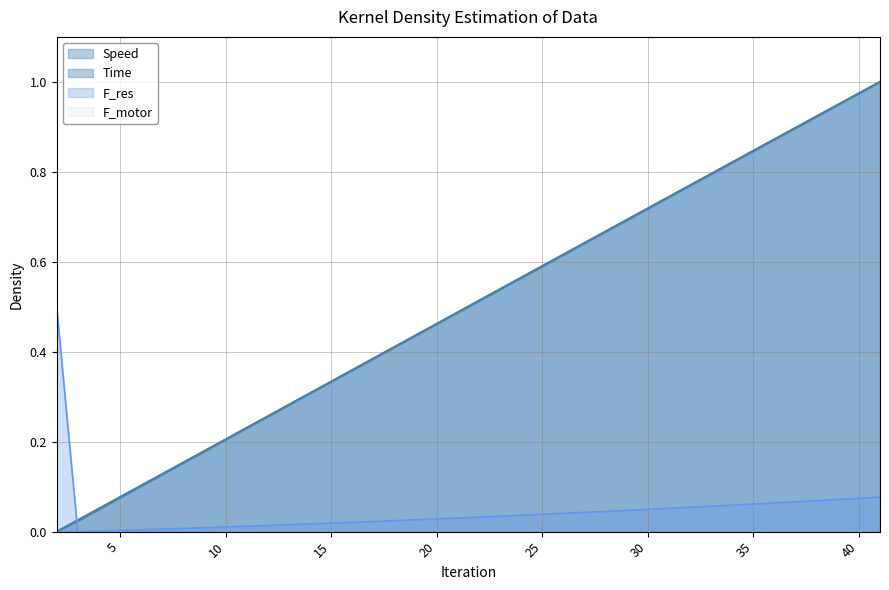

At which category does the chart reach its peak across all series?

41